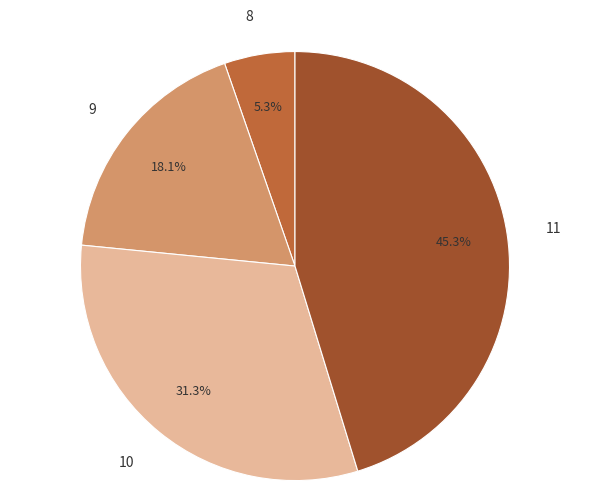

Rank the categories by value from lowest to highest.

8, 9, 10, 11